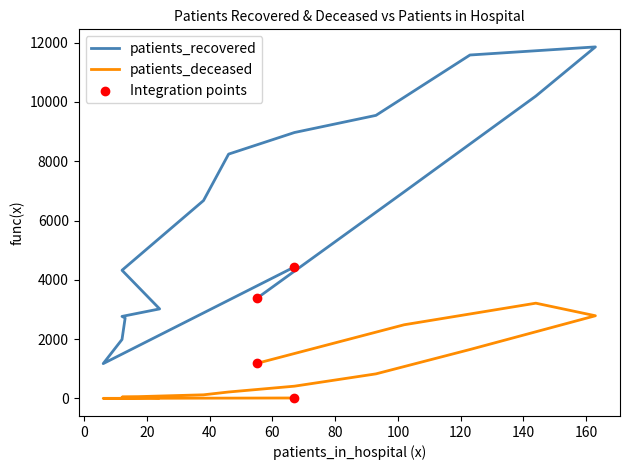

Which series has the largest Y range (max minus min)?

patients_recovered